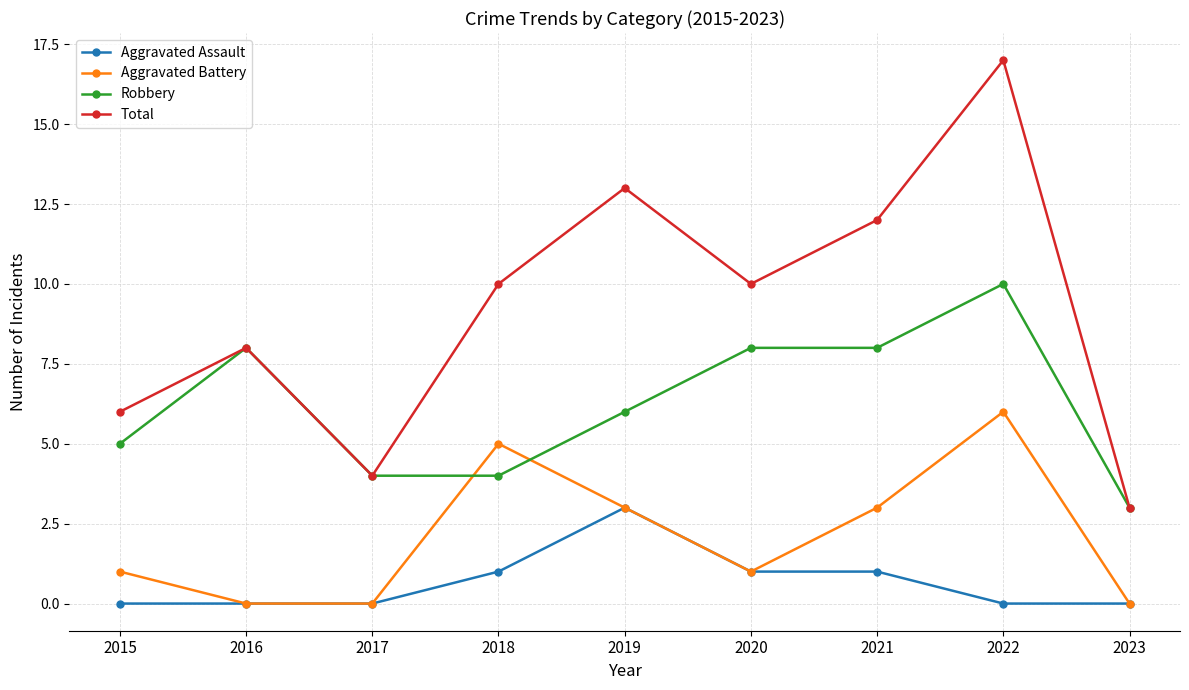

Which series has the largest range (max minus min)?

Total